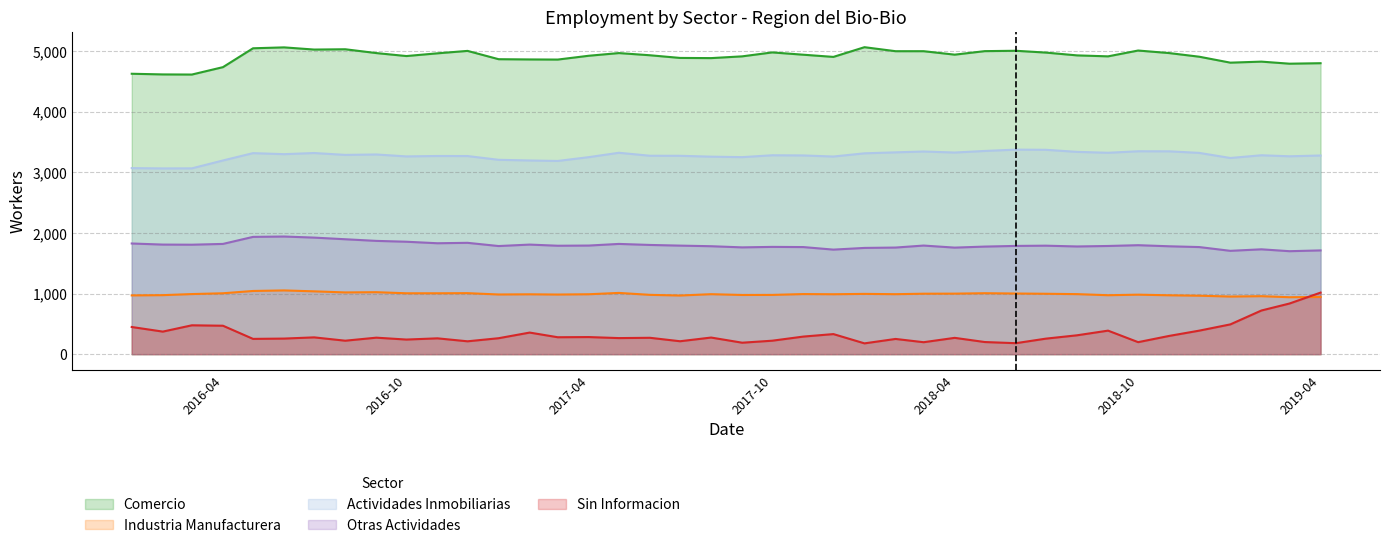

What are all the series names shown in the legend?

Comercio, Industria Manufacturera, Actividades Inmobiliarias, Otras Actividades, Sin Informacion